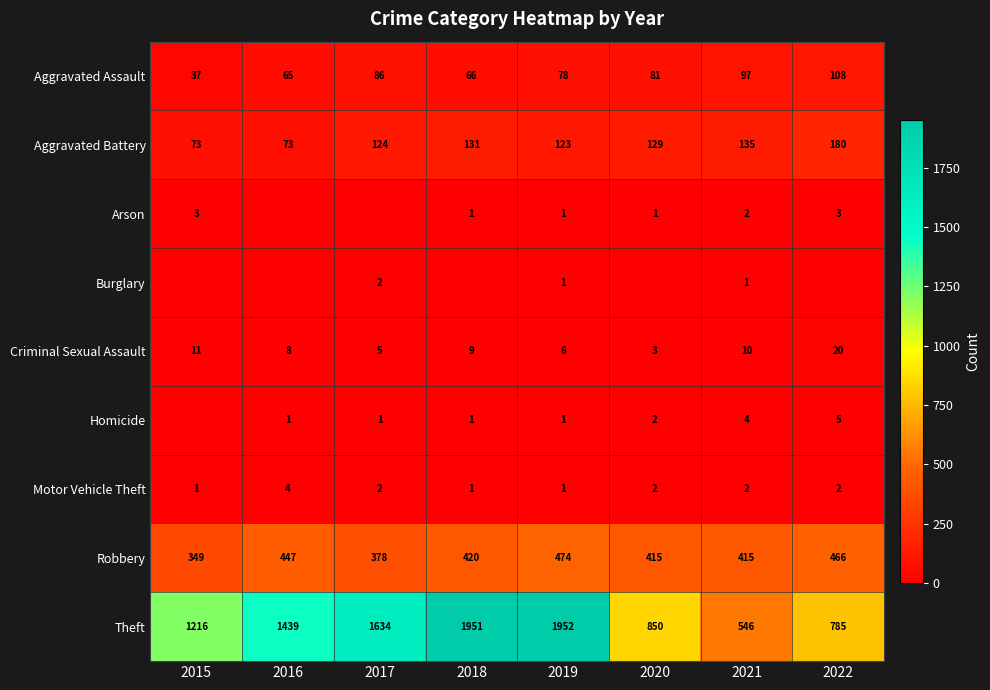

Is it true that Aggravated Assault equals 81 at 2020?

True